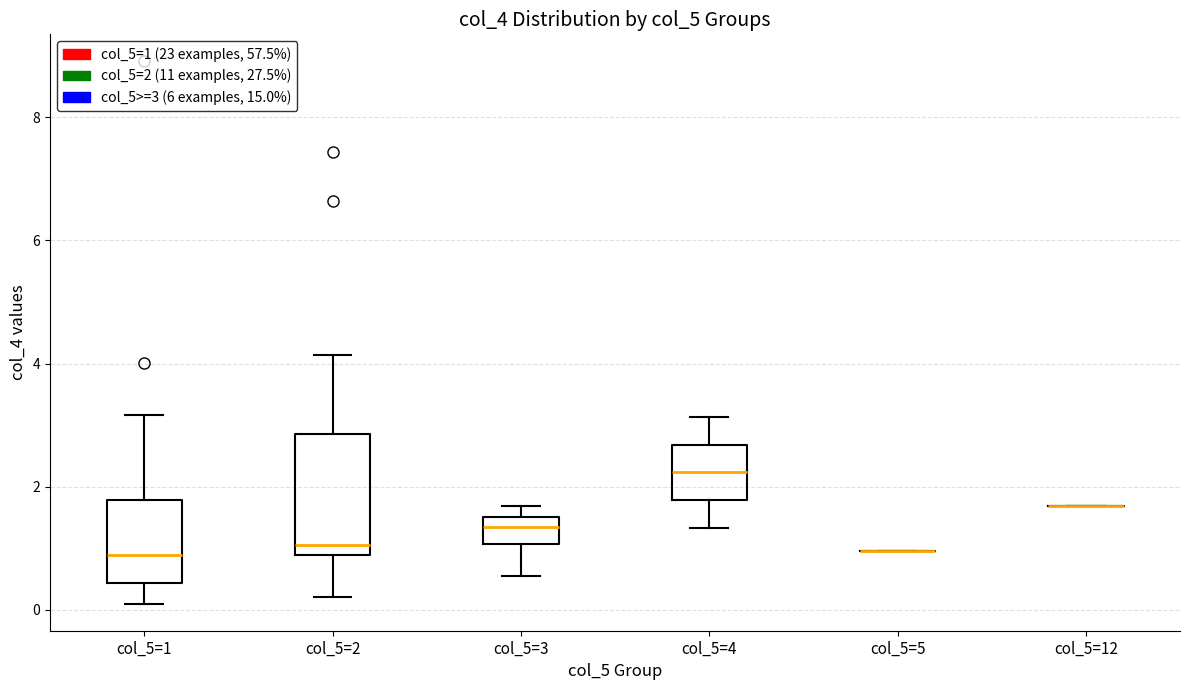

Which box is the tallest, from its lower edge to its upper edge?

col_5=2